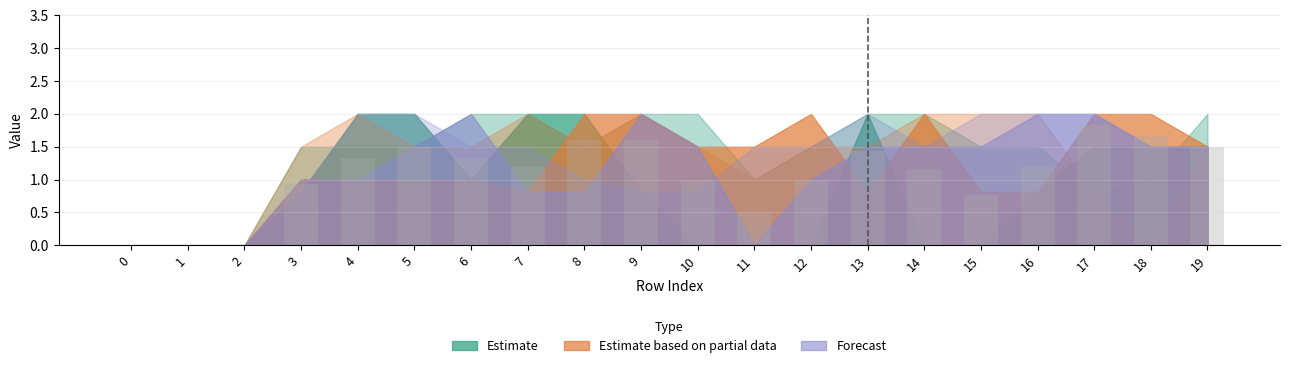

What value does the data have at 7?

1.2